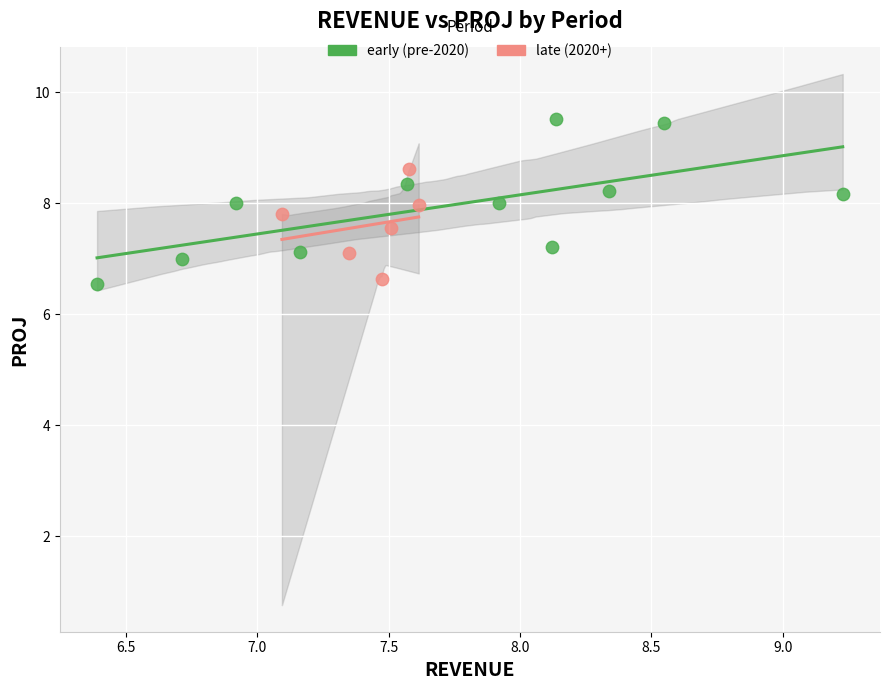

What are all the series names shown in the legend?

early (pre-2020), late (2020+)